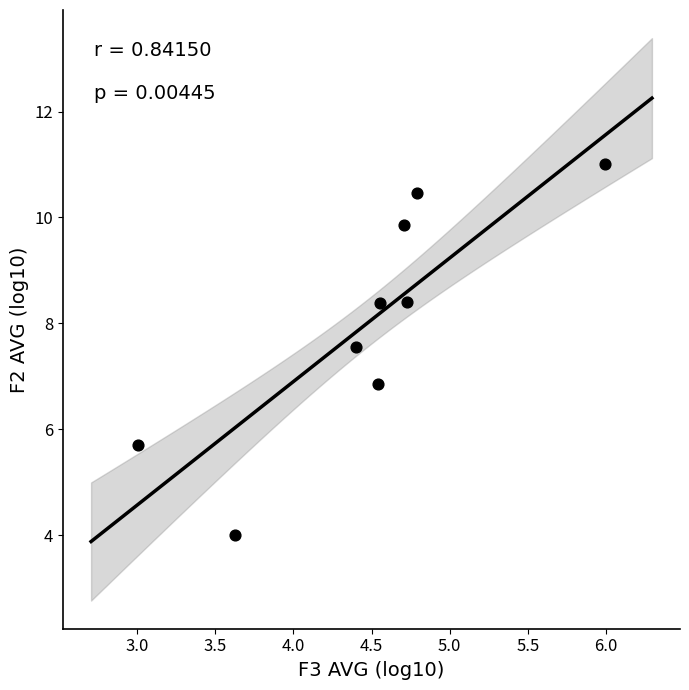

What Y value in the scatter plot is closest to 7?

6.9